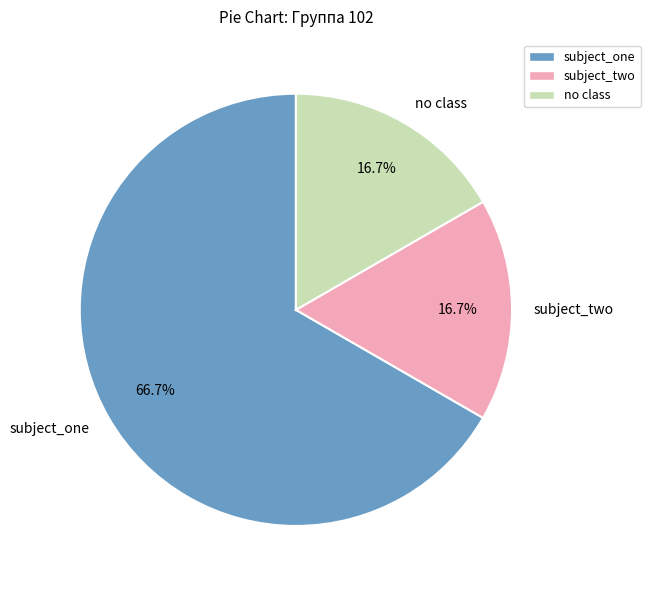

What is the ratio of the value at subject_two to the value at no class?

1.0